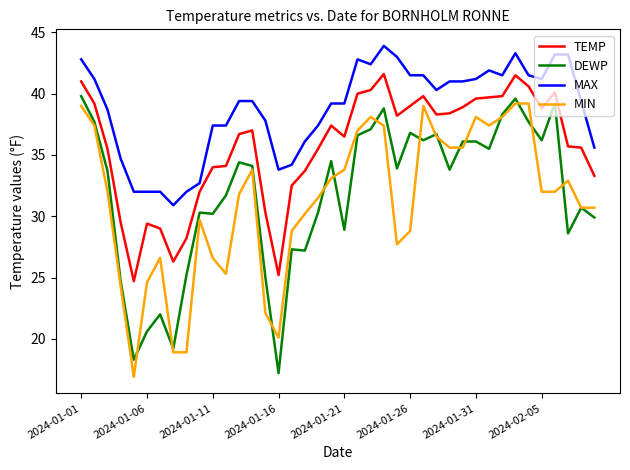

True or false: MAX and MIN intersect in this chart.

False